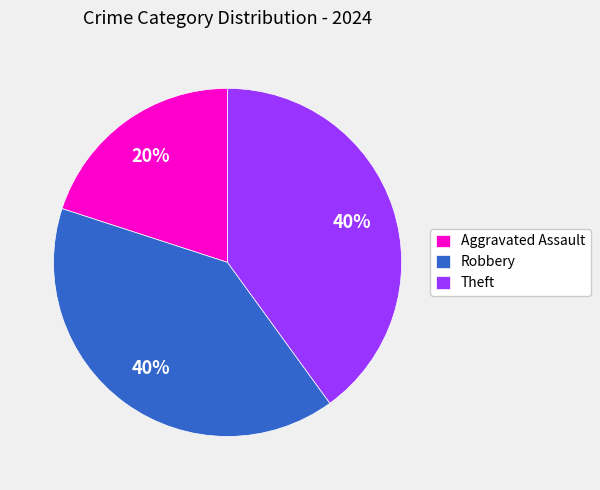

To the nearest percent, what is the average slice percentage?

33%